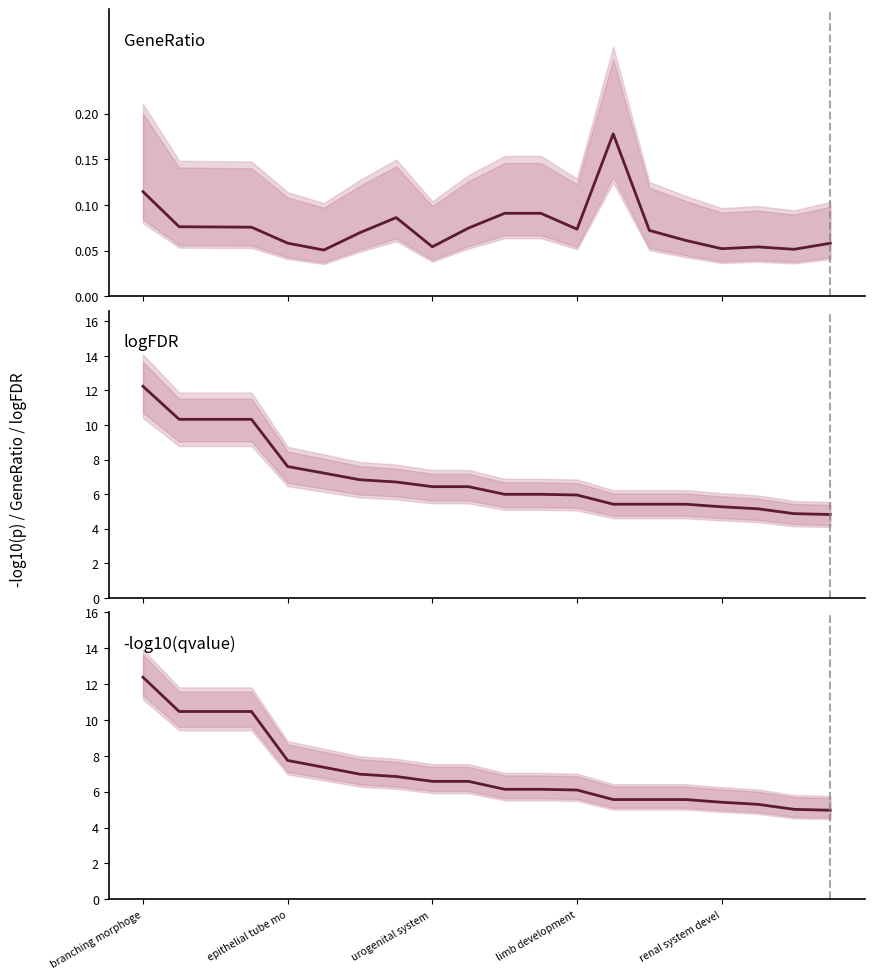

What is the label of the 6th point from the left?

5